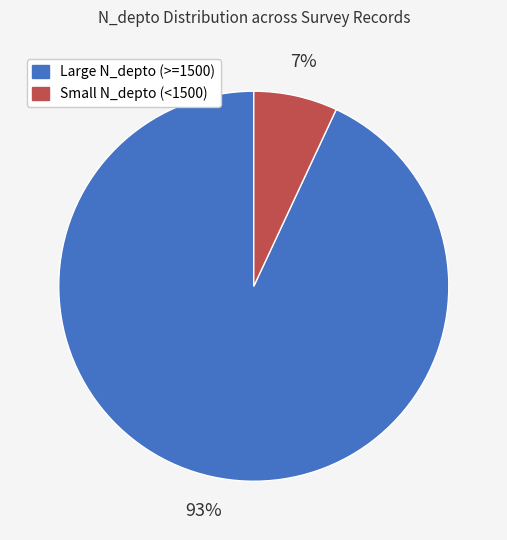

How many segments does this pie chart have?

2